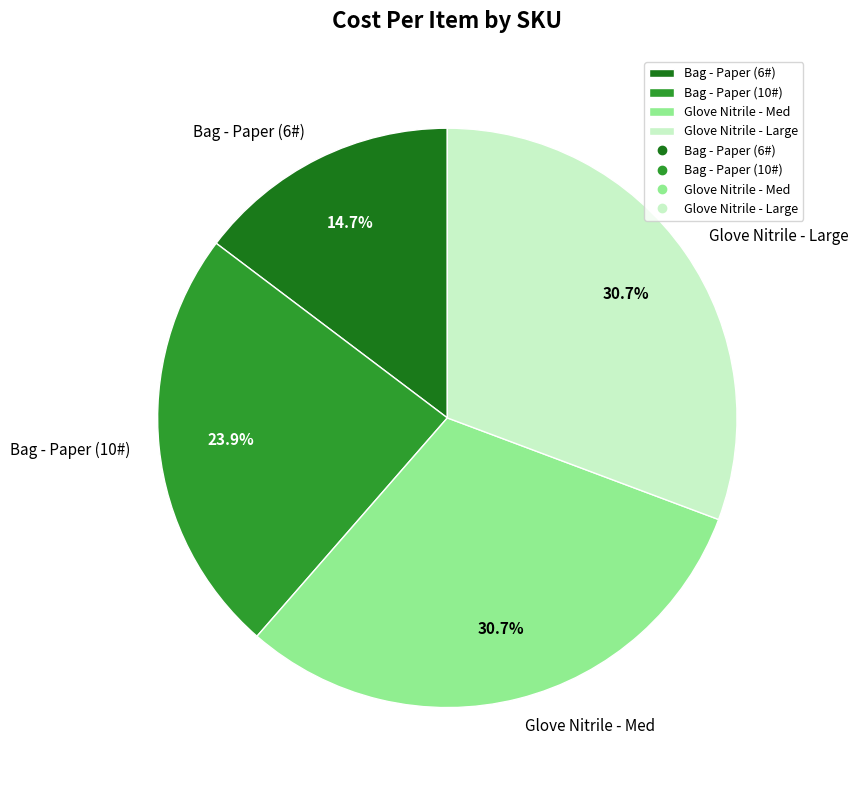

To the nearest percent, what is the difference between the largest and smallest slice percentages?

16%